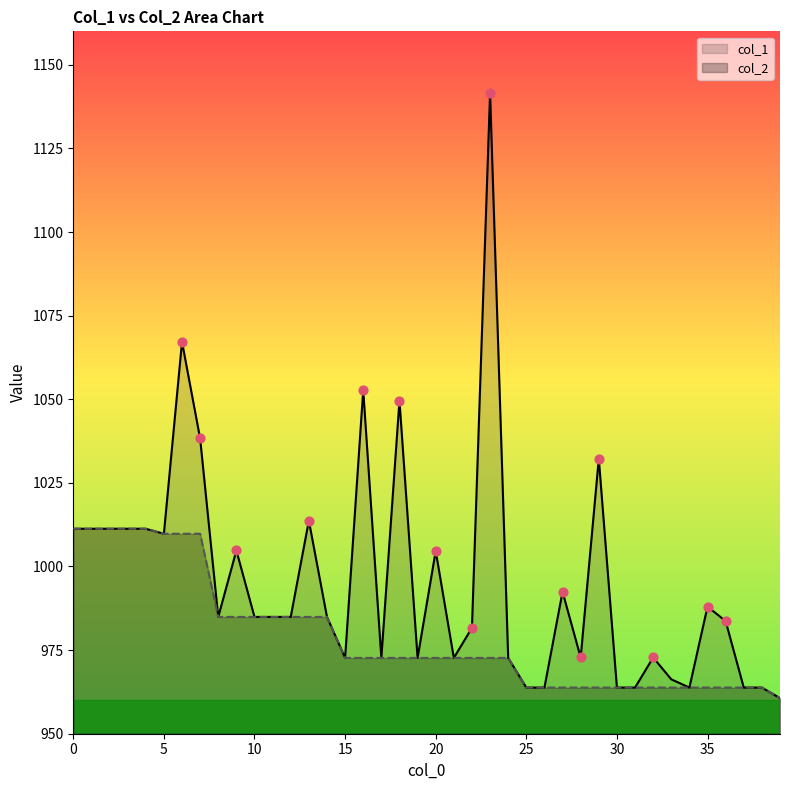

What are all the series names shown in the legend?

col_1, col_2